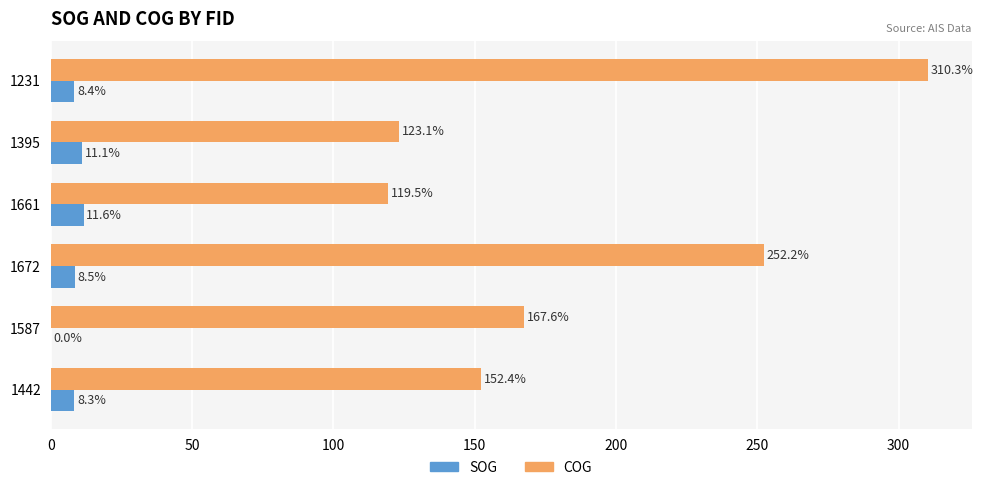

What is the sum of the SOG values at 1661 and 1672?

20.1